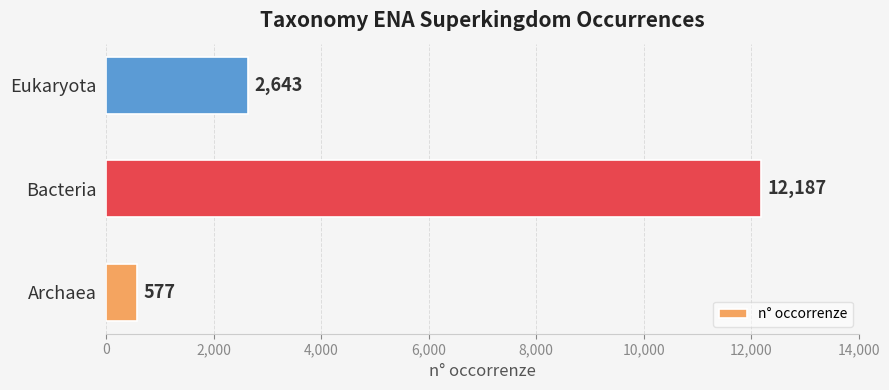

List the labels in order of value, smallest first.

Archaea, Eukaryota, Bacteria